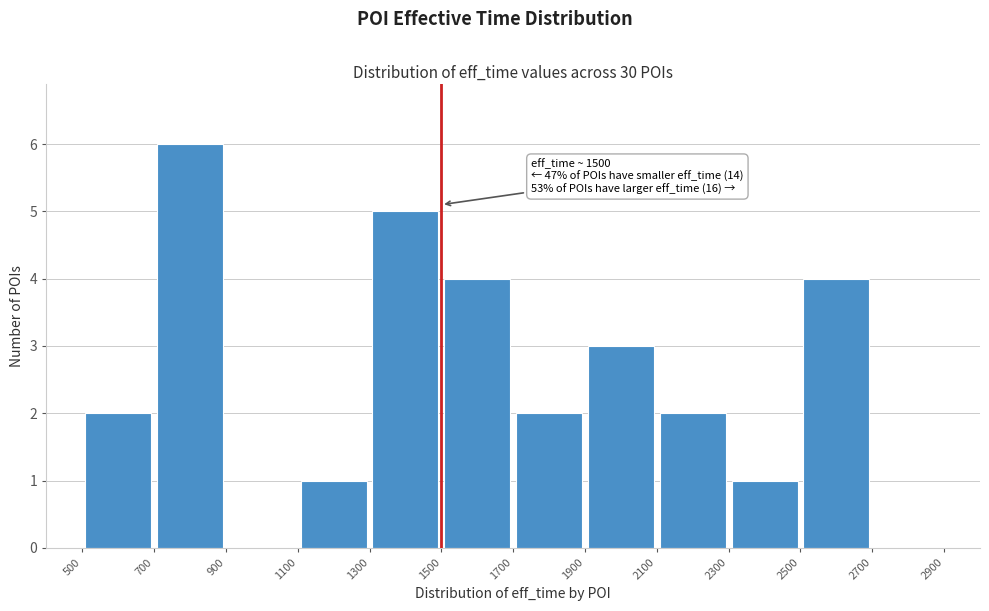

Over which range of the x-axis is the bar tallest?

700 to 900